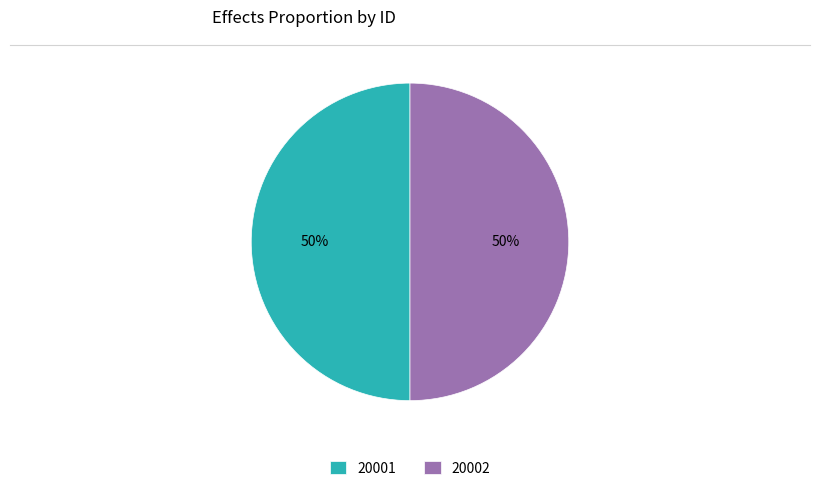

To the nearest percent, what is the combined percentage of 20001 and 20002?

100%